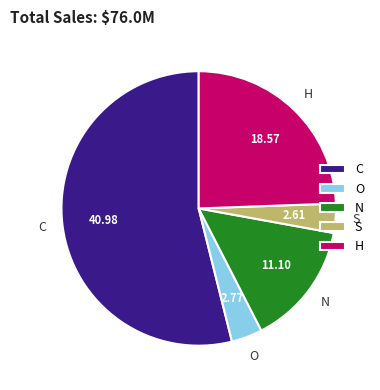

How many segments does this pie chart have?

5